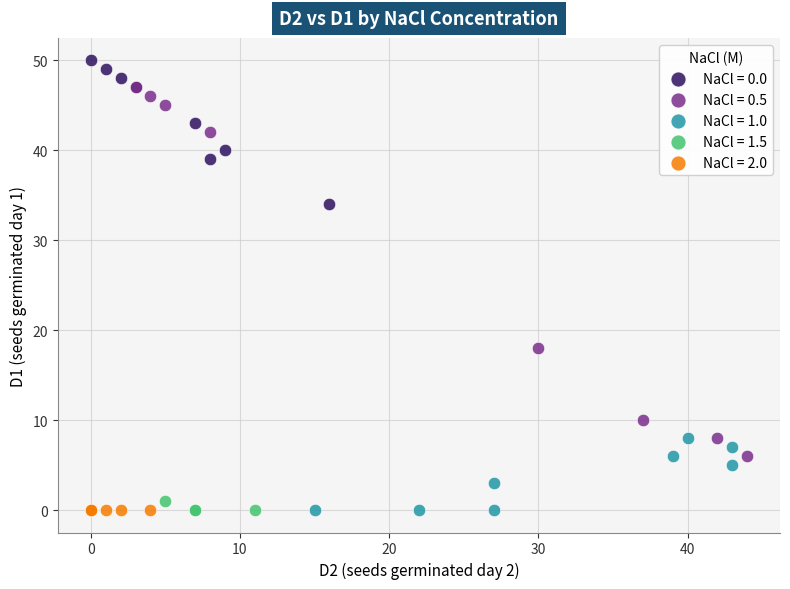

What are all the series names shown in the legend?

NaCl = 0.0, NaCl = 0.5, NaCl = 1.0, NaCl = 1.5, NaCl = 2.0